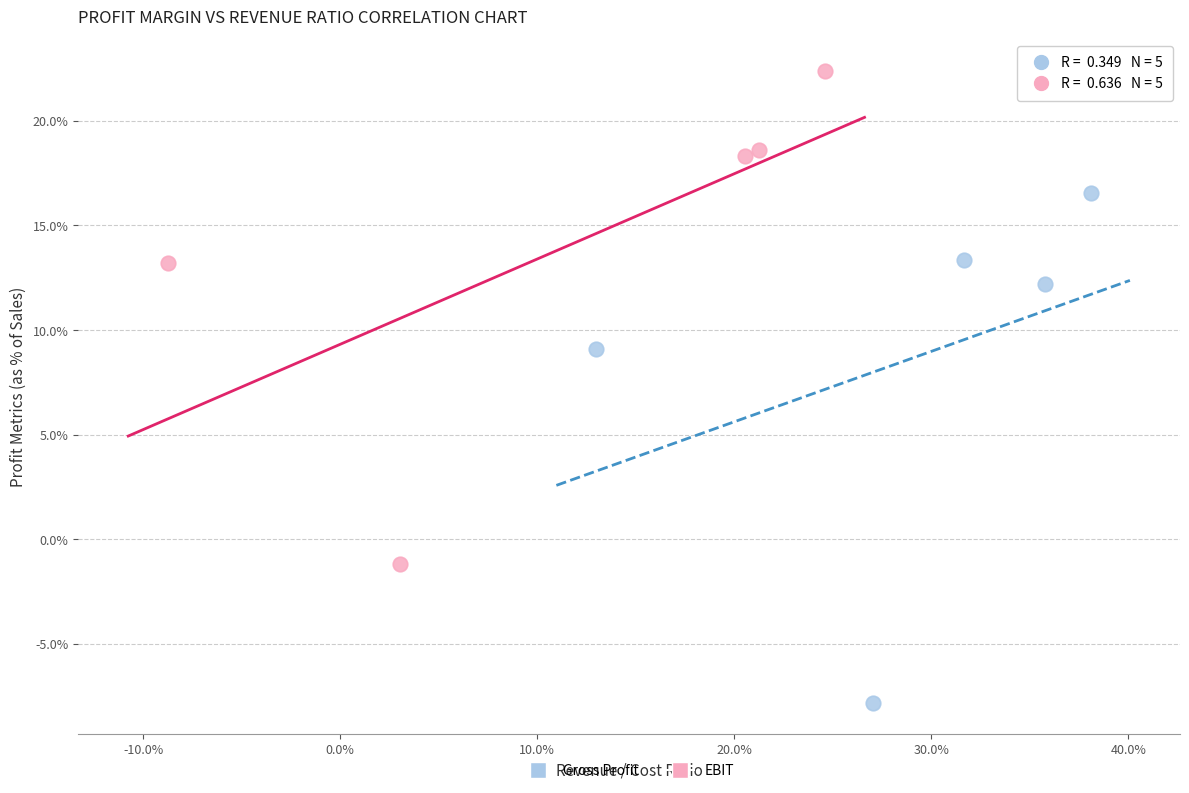

Which series contains the lowest Y value?

Gross Profit